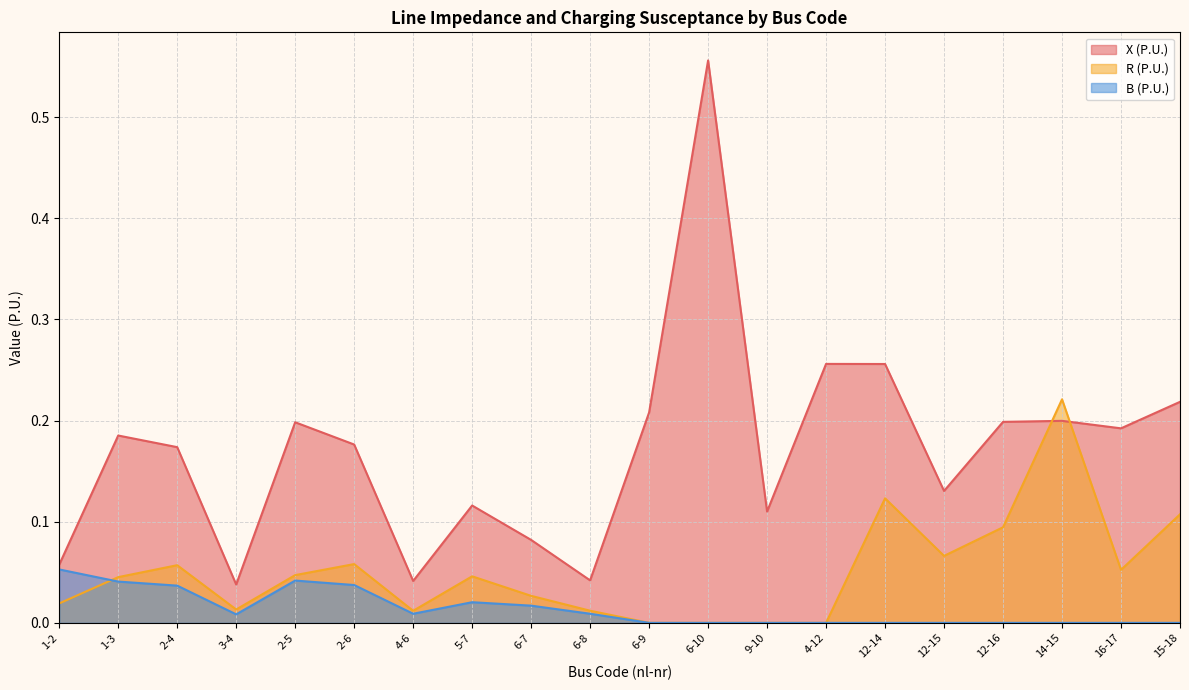

The value of B (P.U.) at 6-10 is -0.0. True or false?

False